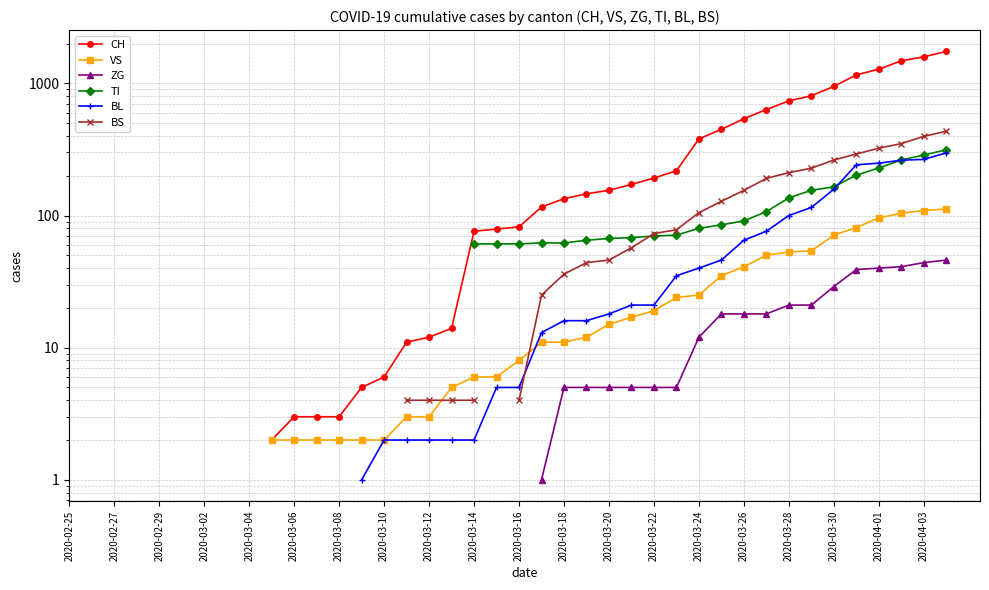

Count the number of categories in the chart.

40